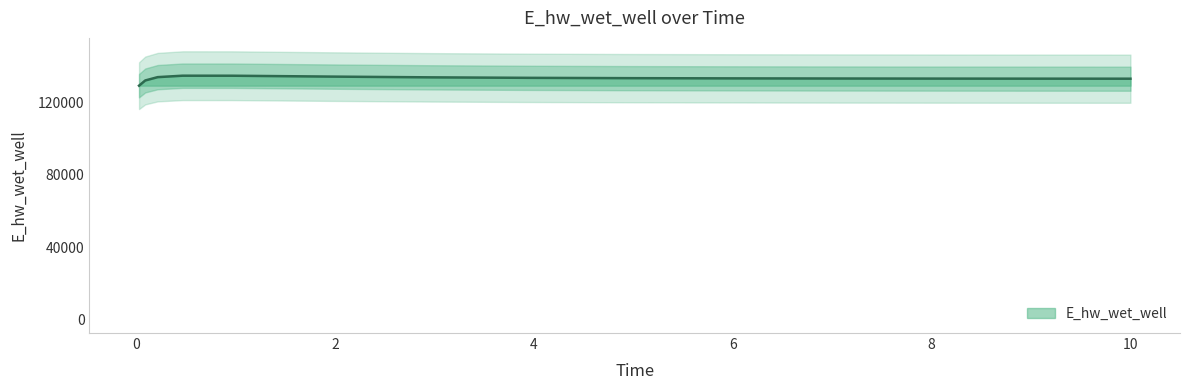

At which label is the value closest to 131782?

0.09375